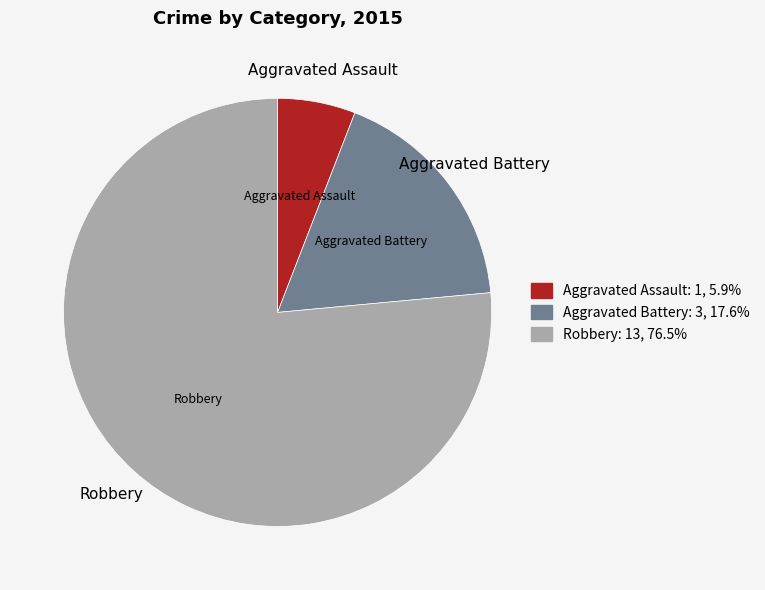

Do Aggravated Battery and Robbery together represent more than half of the pie?

Yes